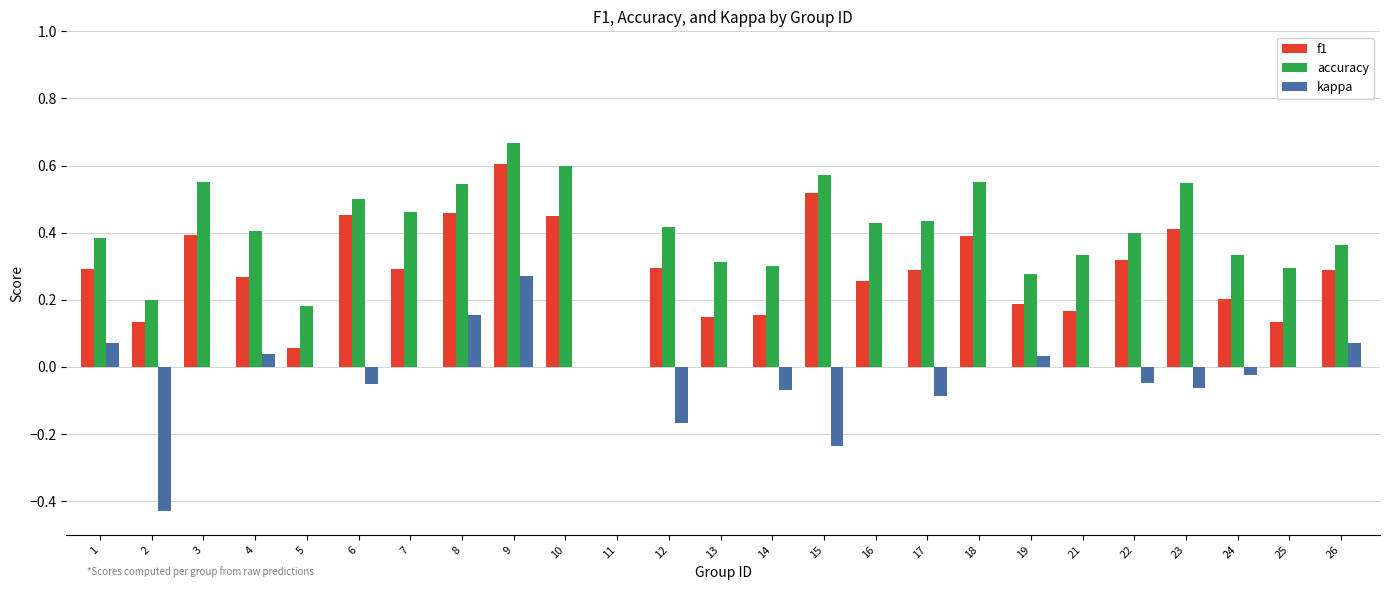

At which category does the chart reach its peak across all series?

9